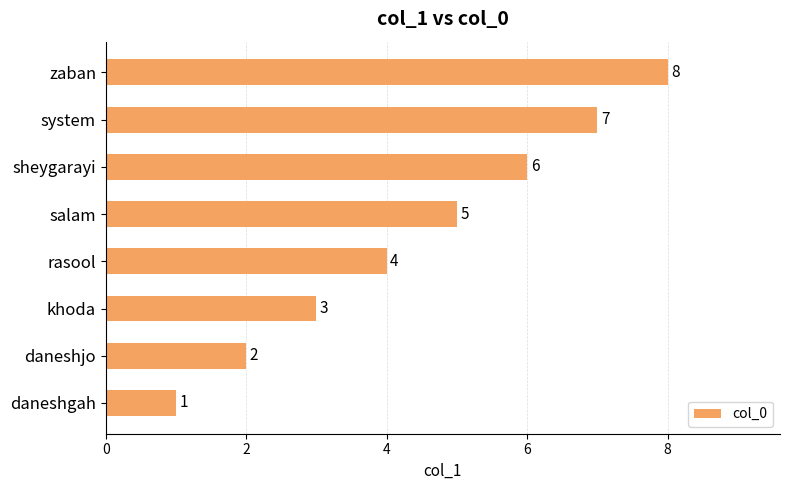

Rank the categories by value from highest to lowest.

zaban, system, sheygarayi, salam, rasool, khoda, daneshjo, daneshgah